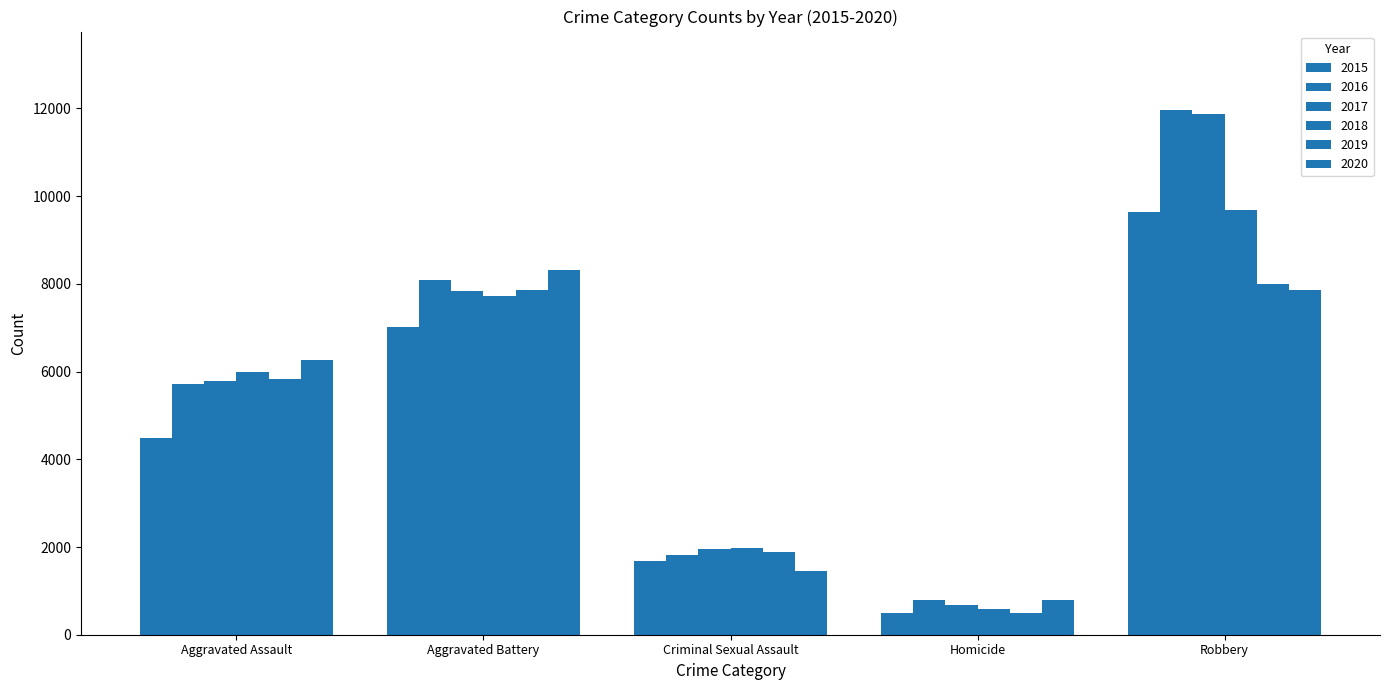

What is the label of the 5th bar from the right?

Aggravated Assault